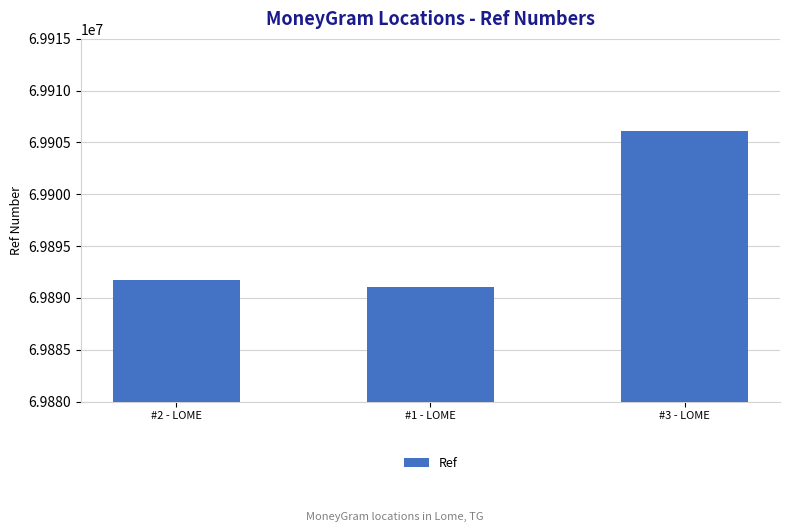

What is the difference between the maximum and second lowest values?

14426